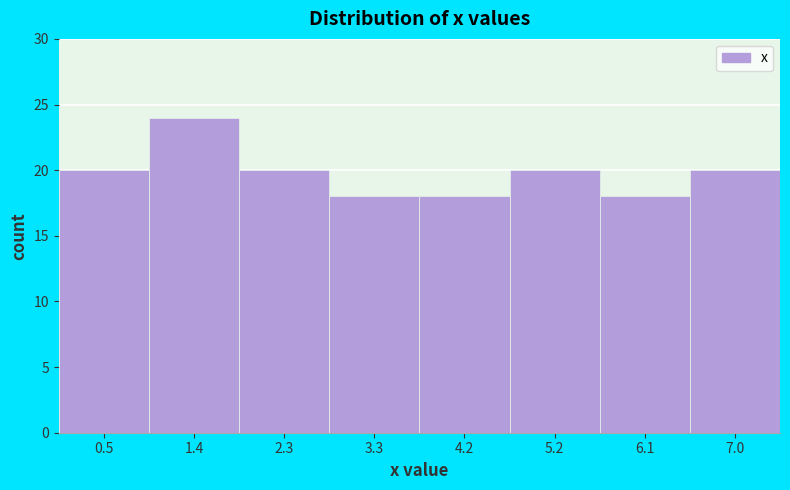

Which range on the x-axis has the tallest bar?

0.9 to 1.9